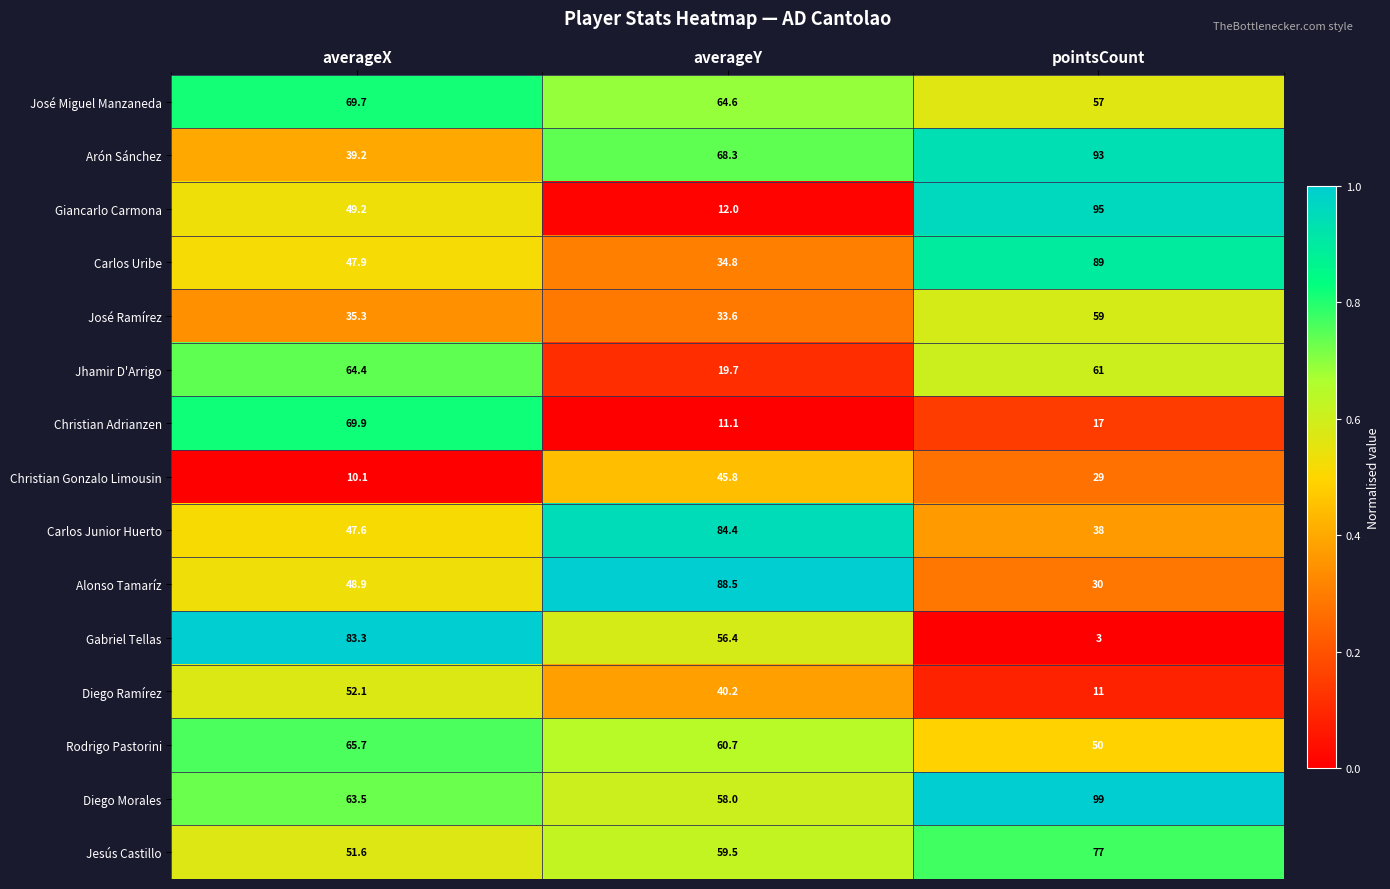

What is the sum of all Giancarlo Carmona values?

156.2